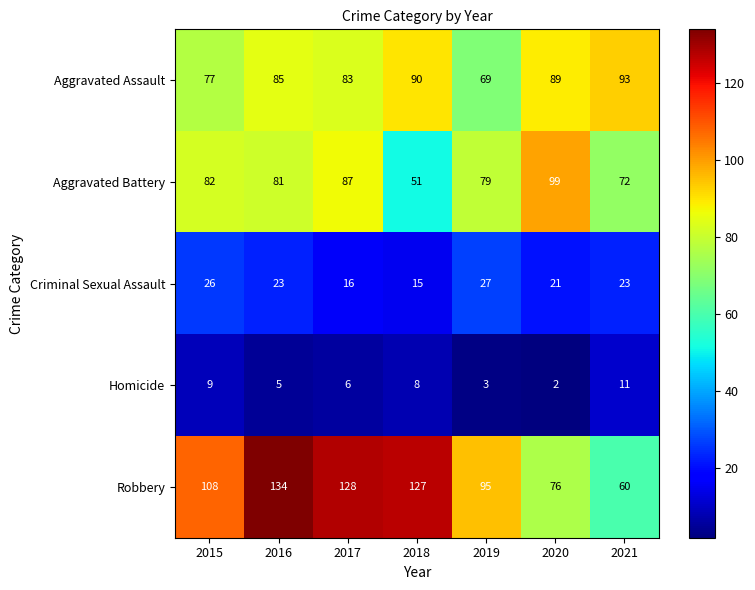

Is it true that Robbery equals 68 at 2017?

False